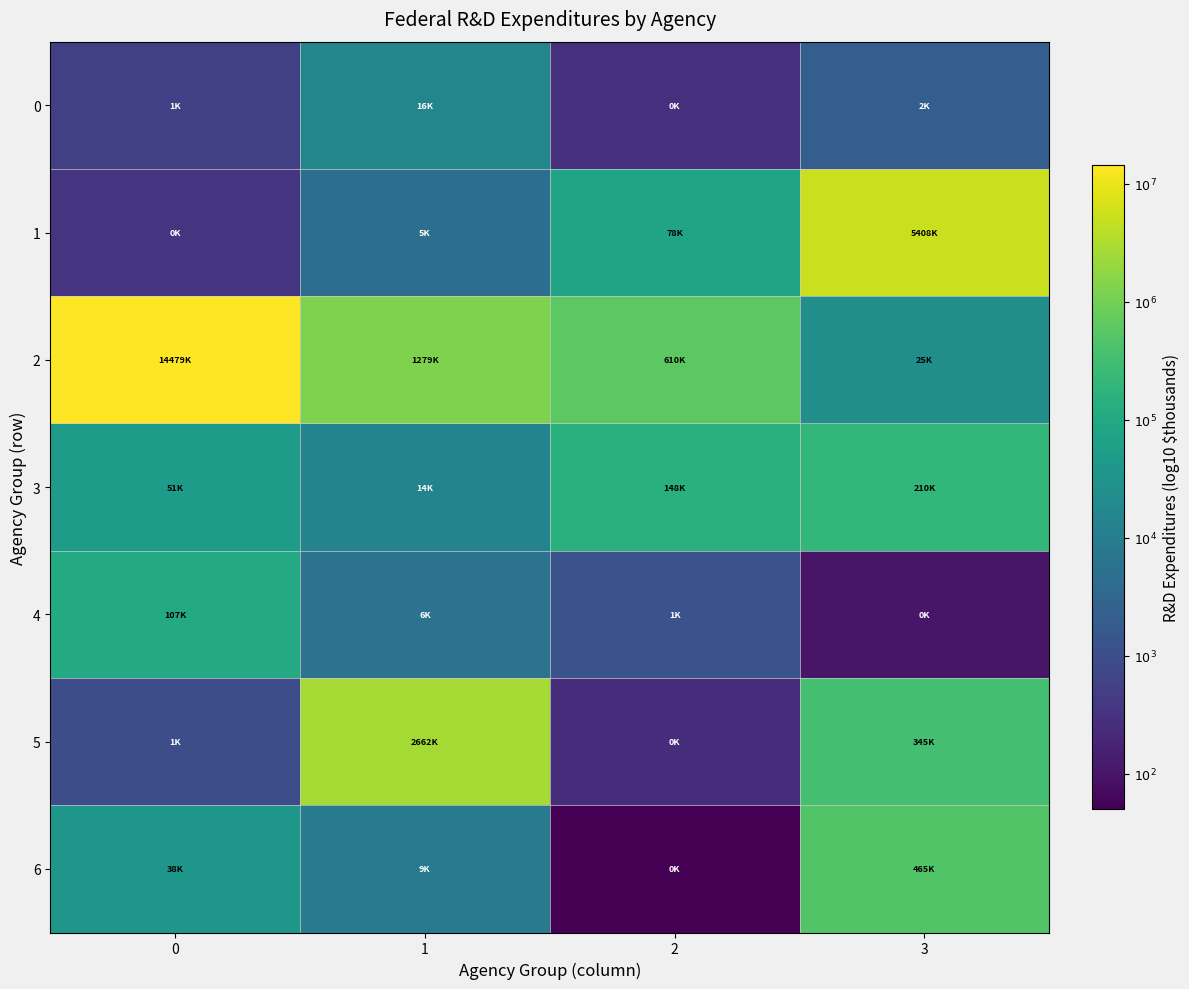

Reading left to right, extract all data points from this chart.

0: 0=2.7	1=4.2	2=2.4	3=3.3
1: 0=2.5	1=3.7	2=4.9	3=6.7
2: 0=7.2	1=6.1	2=5.8	3=4.4
3: 0=4.7	1=4.2	2=5.2	3=5.3
4: 0=5.0	1=3.8	2=3.1	3=2.0
5: 0=3.0	1=6.4	2=2.4	3=5.5
6: 0=4.6	1=3.9	2=1.7	3=5.7